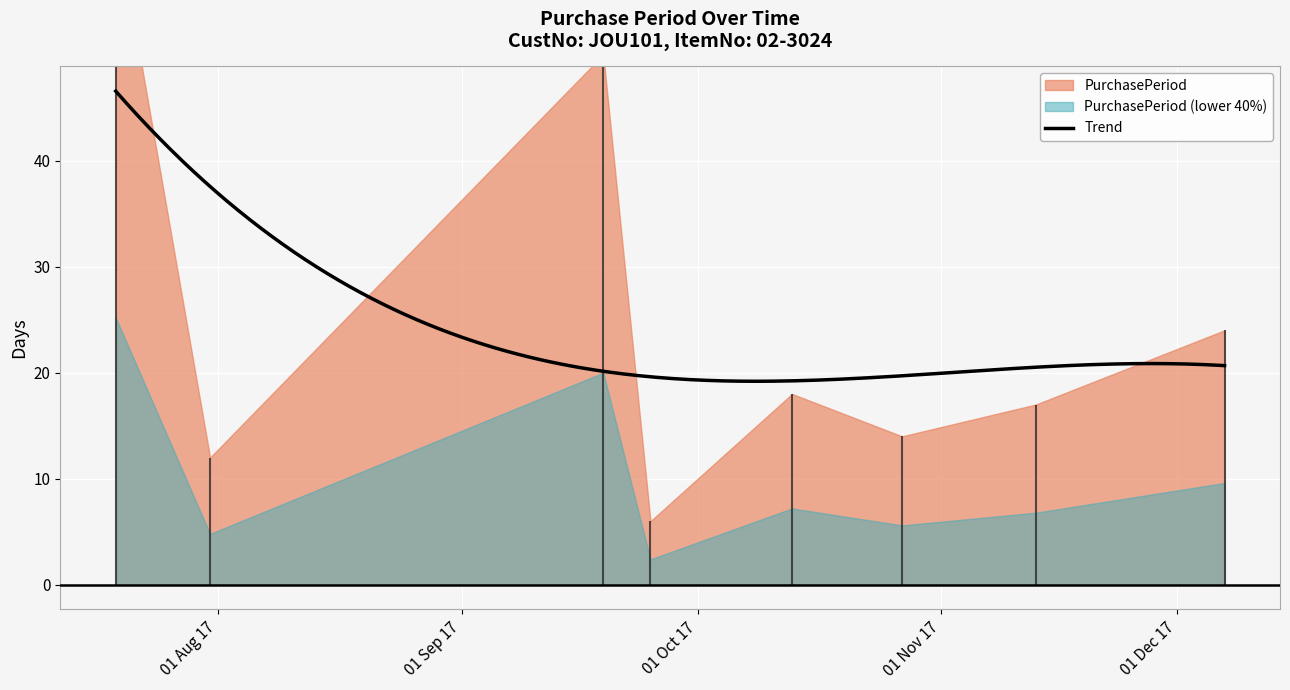

What is the difference between the maximum and minimum values?

57